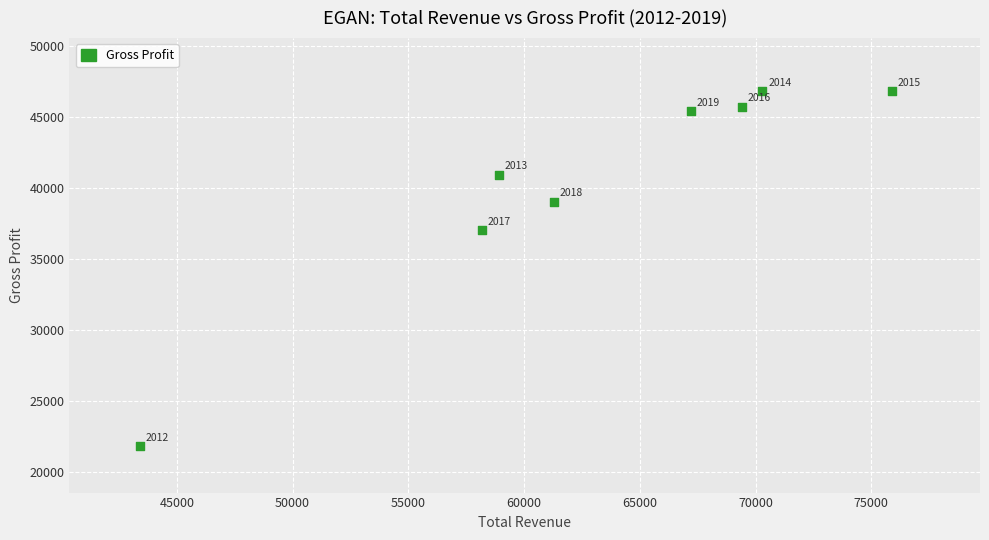

What Y value in the scatter plot is closest to 34300?

37000